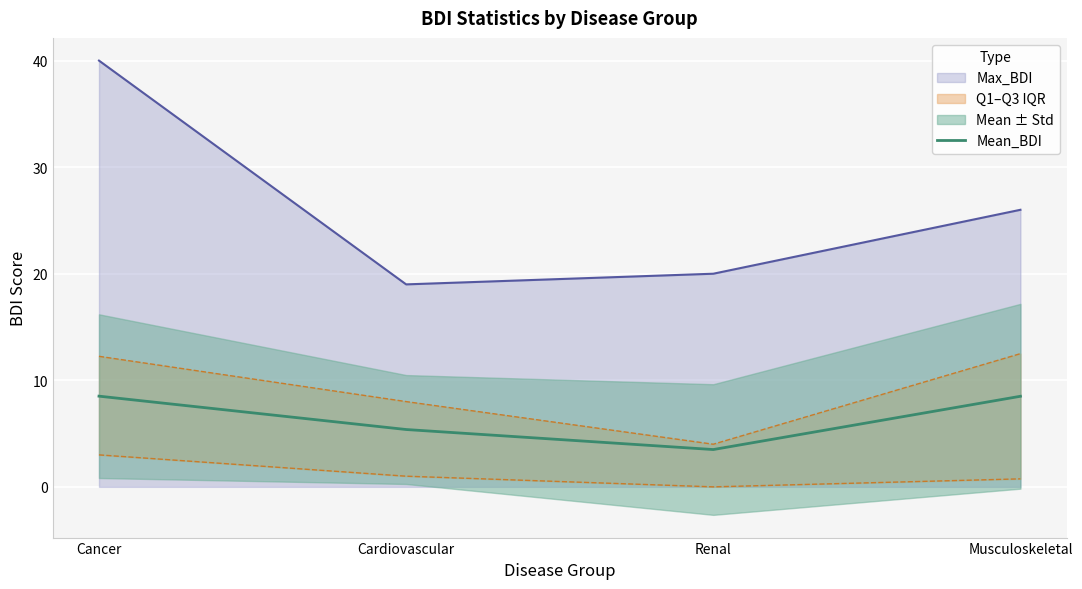

At which label does Mean_BDI first exceed 8?

Cancer